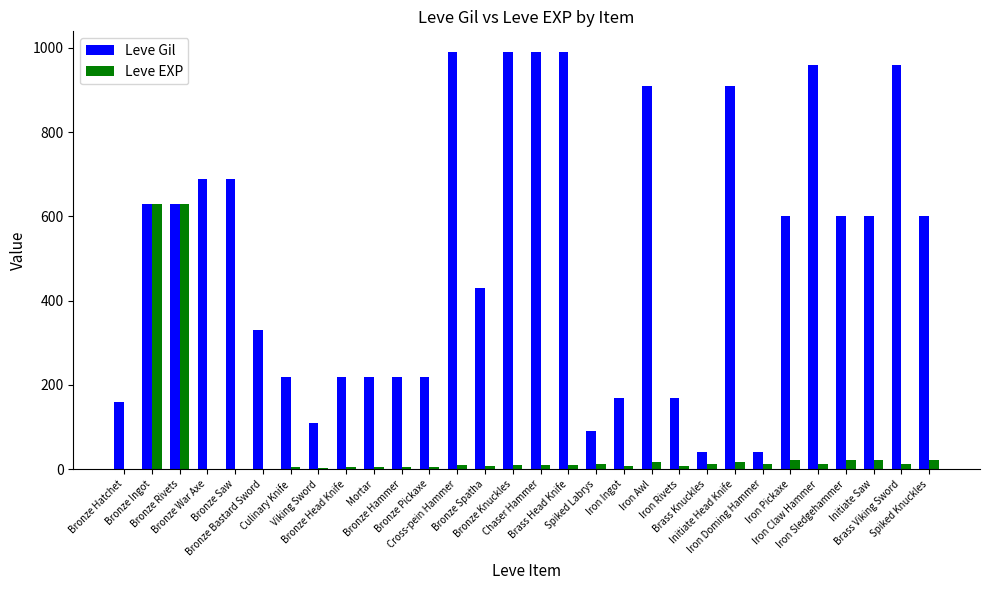

Which series changed the most between Bronze War Axe and Bronze Knuckles?

Leve Gil